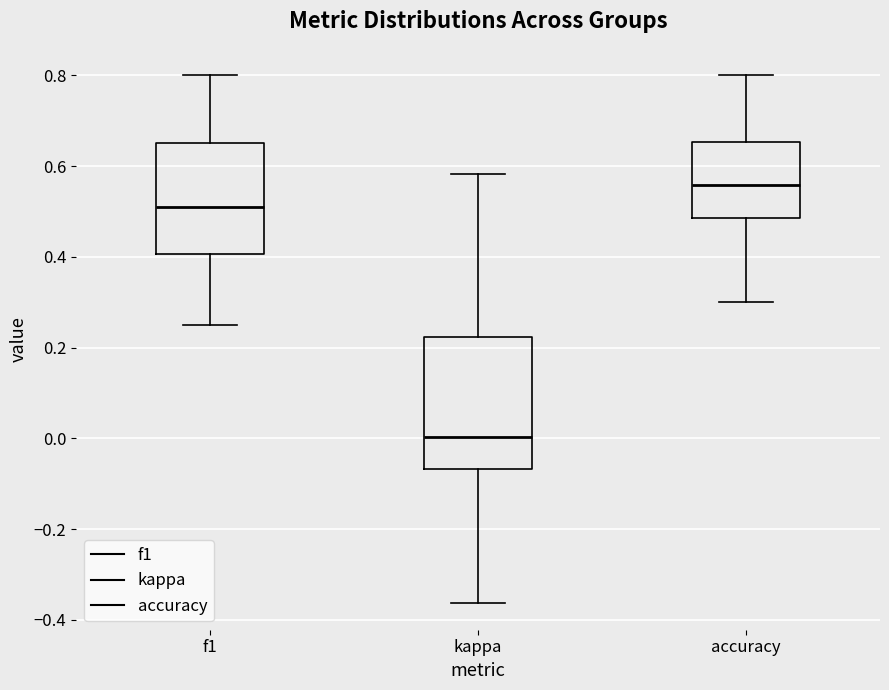

Where does the median line of the box for accuracy sit on the y-axis? The values are not printed on the chart, so give them approximately, as read against the axis.

0.56